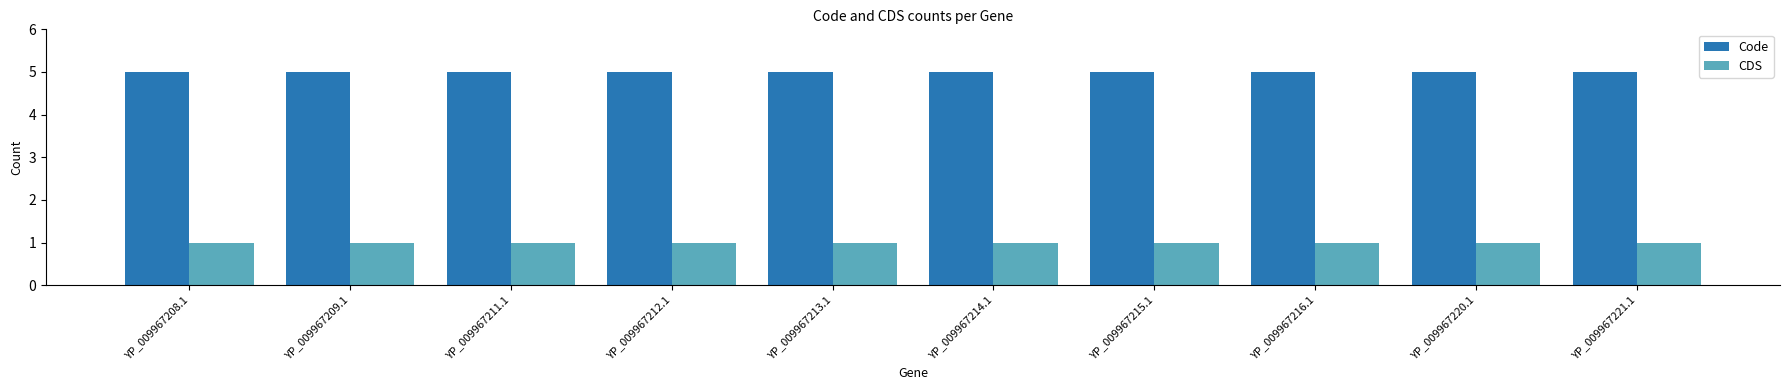

What are all the series names shown in the legend?

Code, CDS